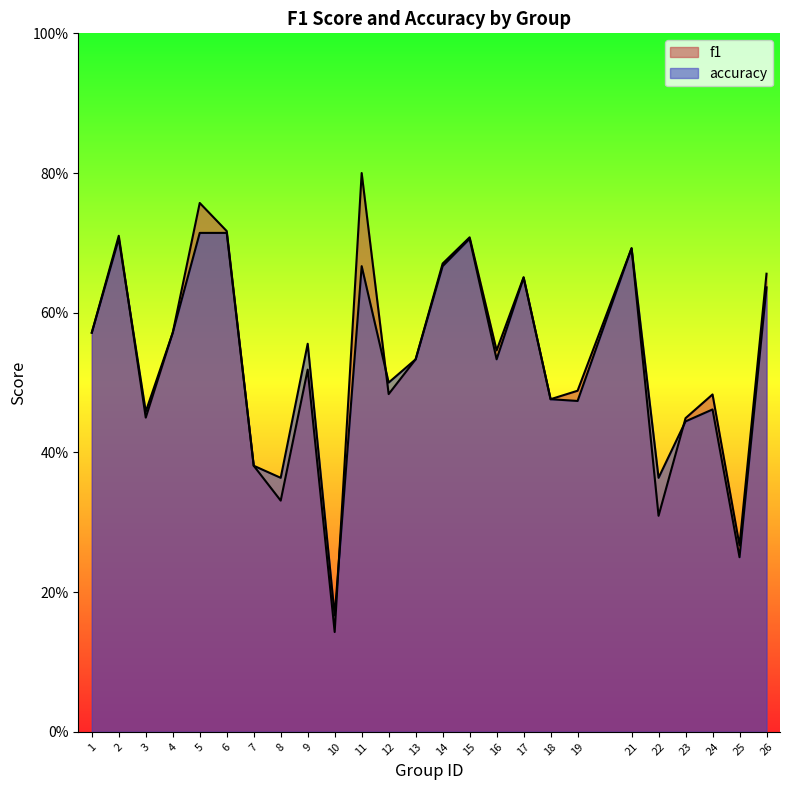

What is the sum of the f1 values at 26 and 23?

1.1